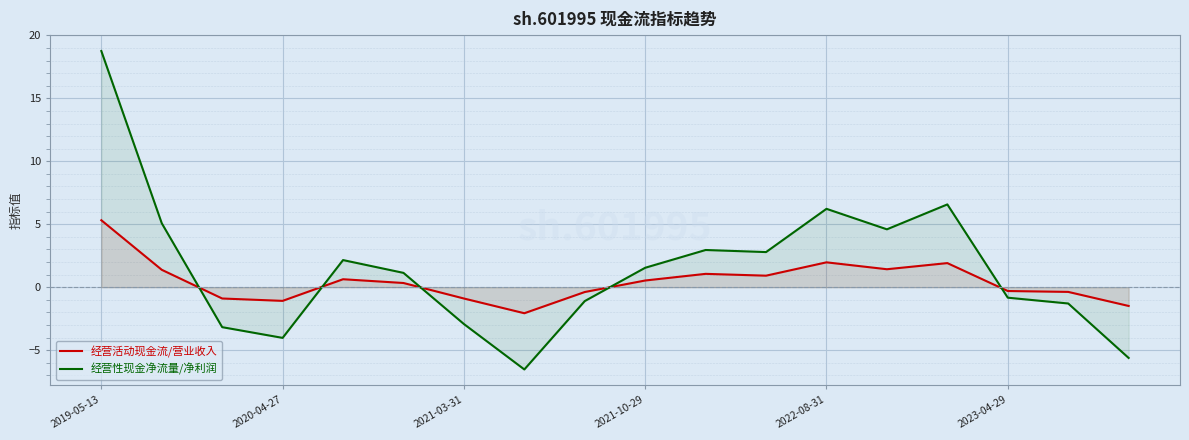

What is the spread (max minus min) of values at 2023-04-29?

0.5